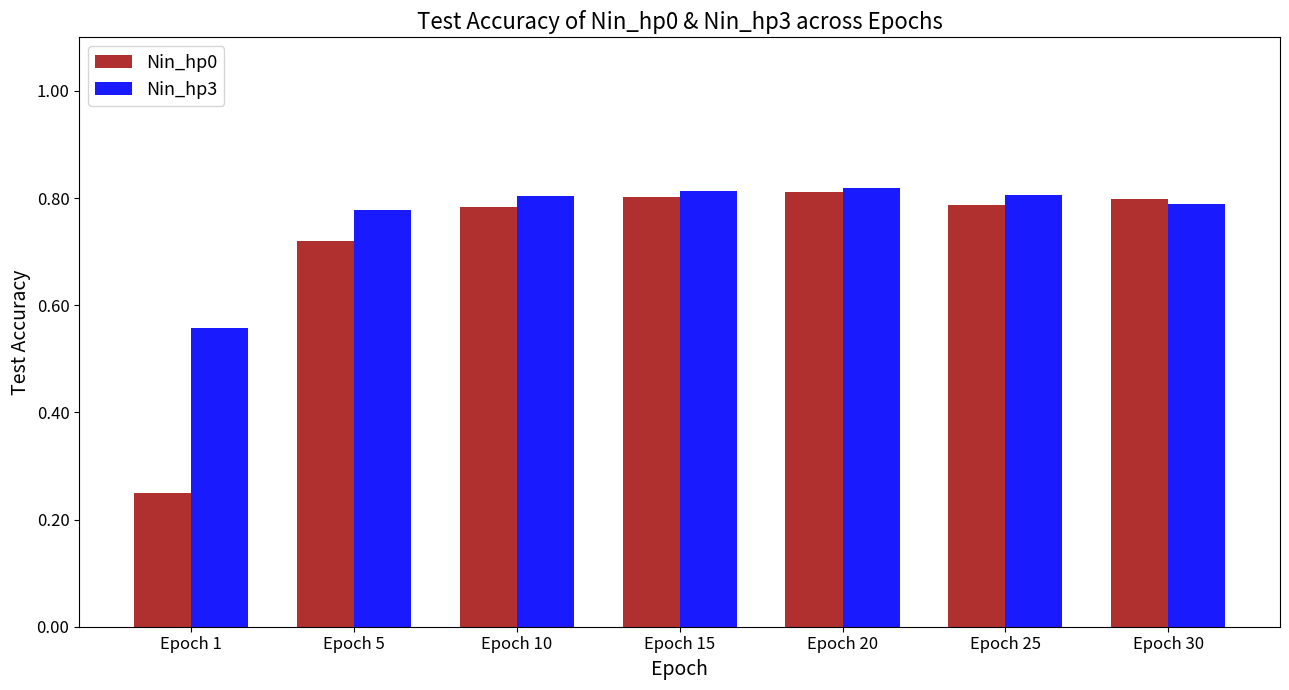

Which series has the largest range (max minus min)?

Nin_hp0